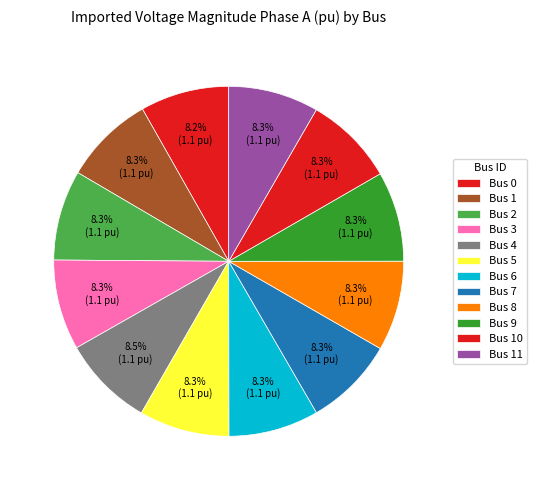

How many segments does this pie chart have?

12